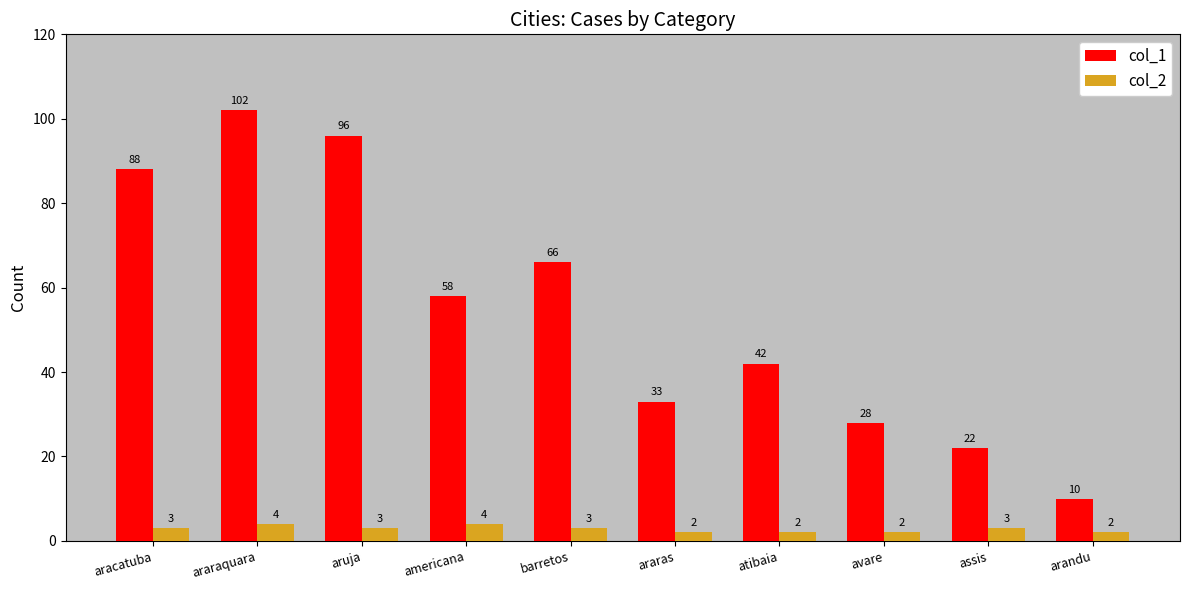

How many values in the col_2 series are below 3?

4